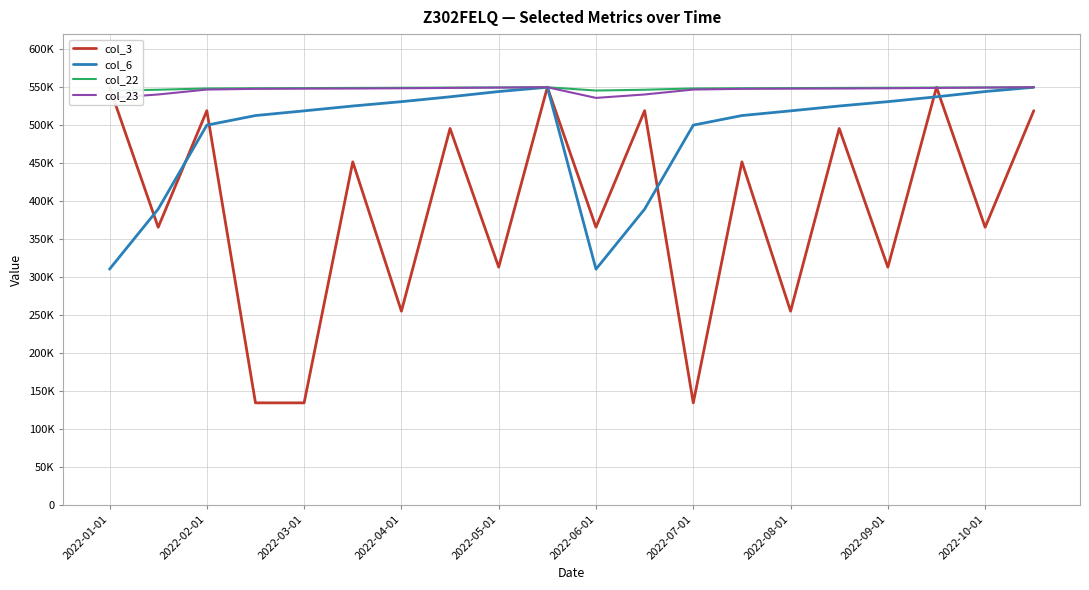

The col_23 series shows 549134.6 at 17. True or false?

True